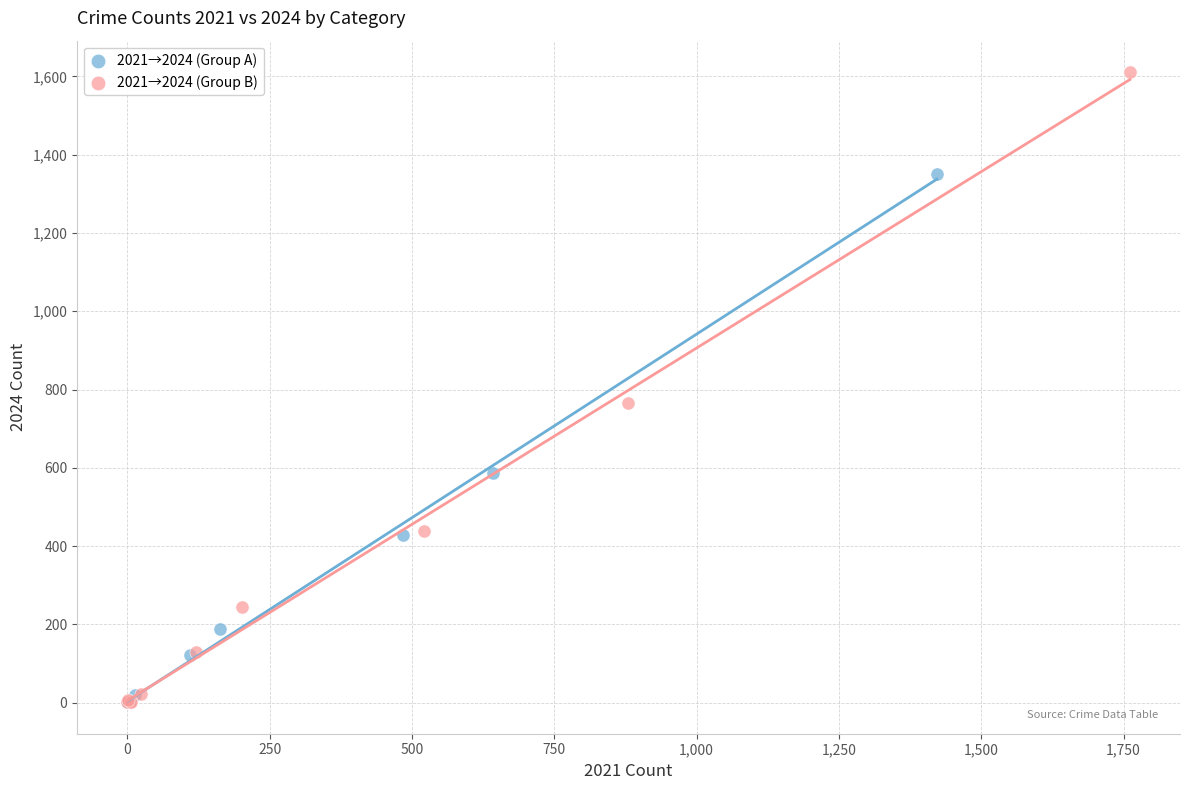

Which series reaches the maximum Y coordinate?

2021→2024 (Group B)